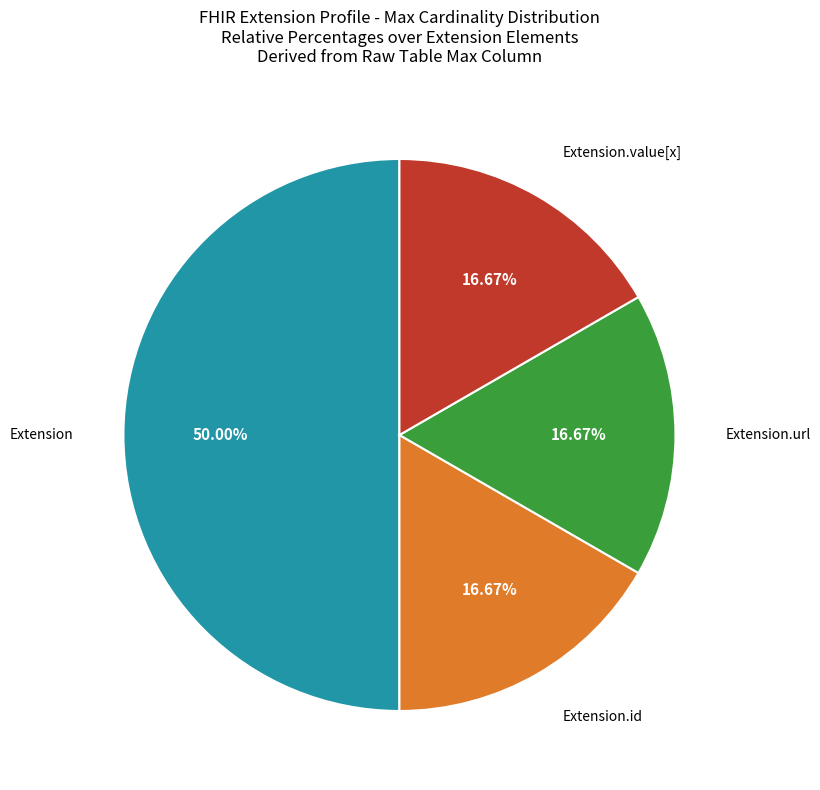

Is it true that Extension.url is 99% of the pie?

False